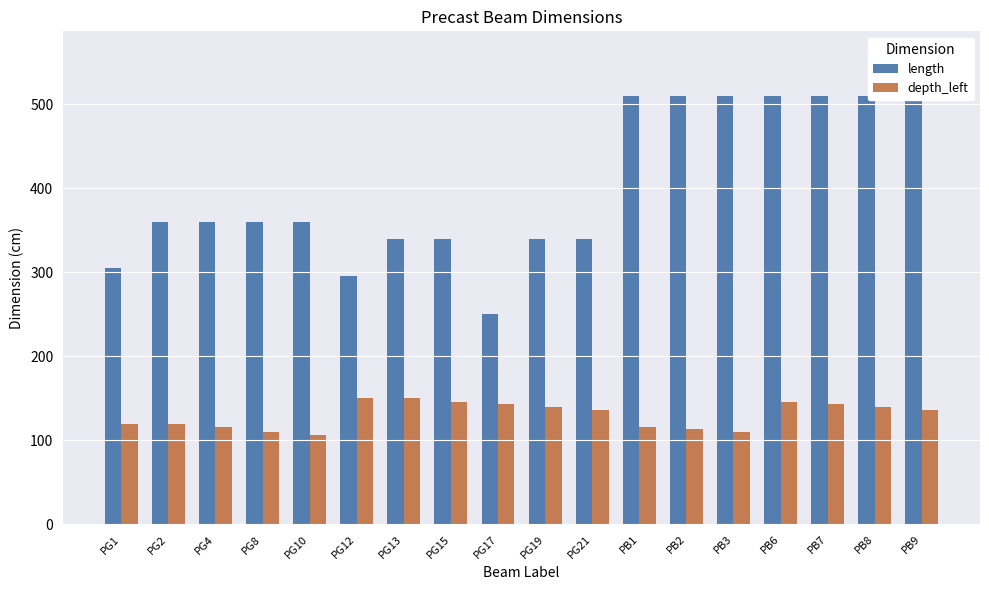

How many data points in depth_left are less than 136?

8